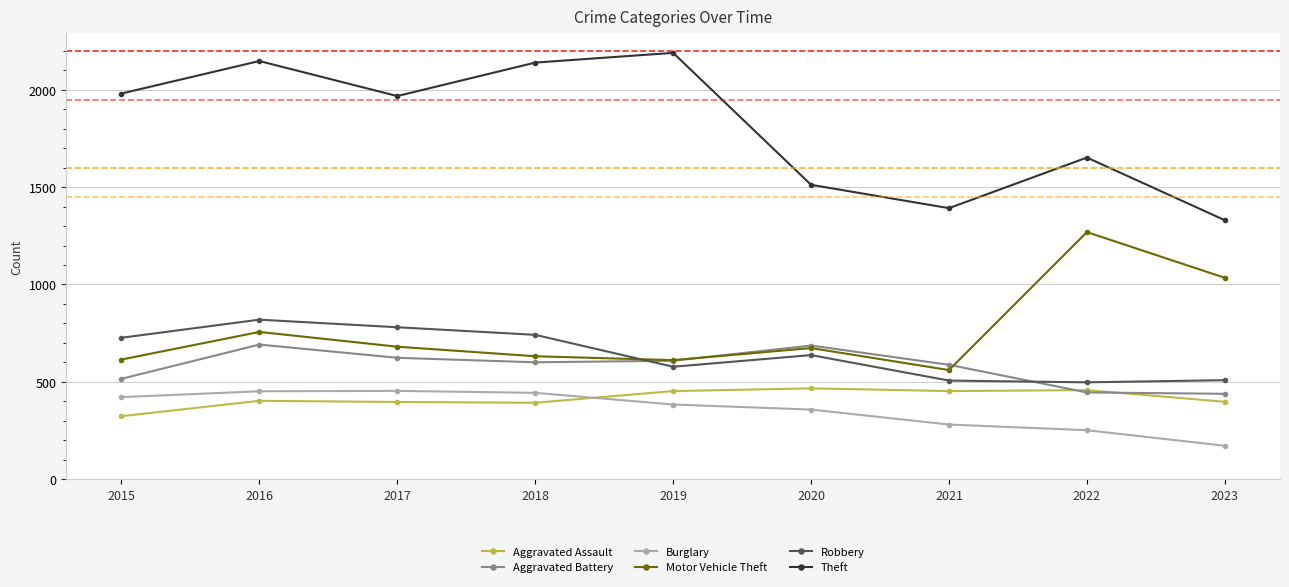

True or false: Aggravated Assault has more than 1 interior local peaks.

True